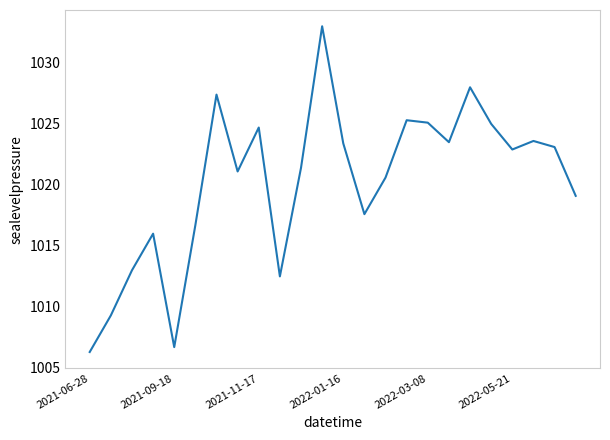

How many lines are shown in the chart?

1